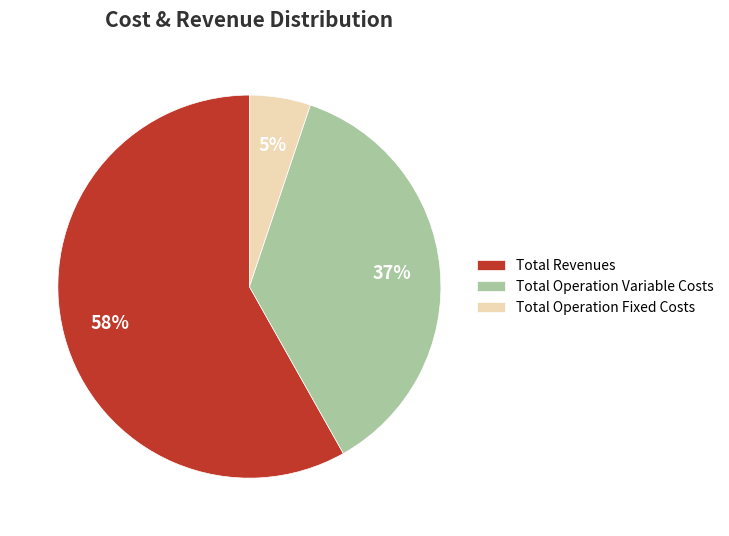

Is it true that Total Operation Variable Costs is 25% of the pie?

False